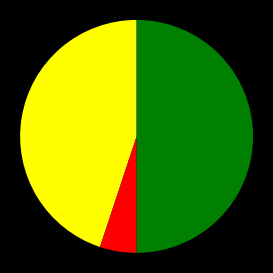

Which slice is the largest?

Carrying amount (non-current)